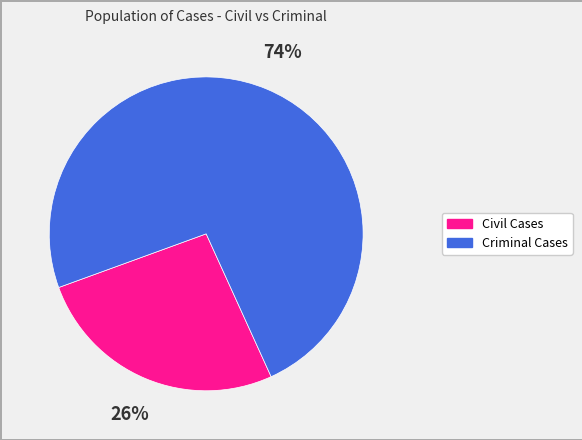

Is it true that Civil Cases is 18% of the pie?

False